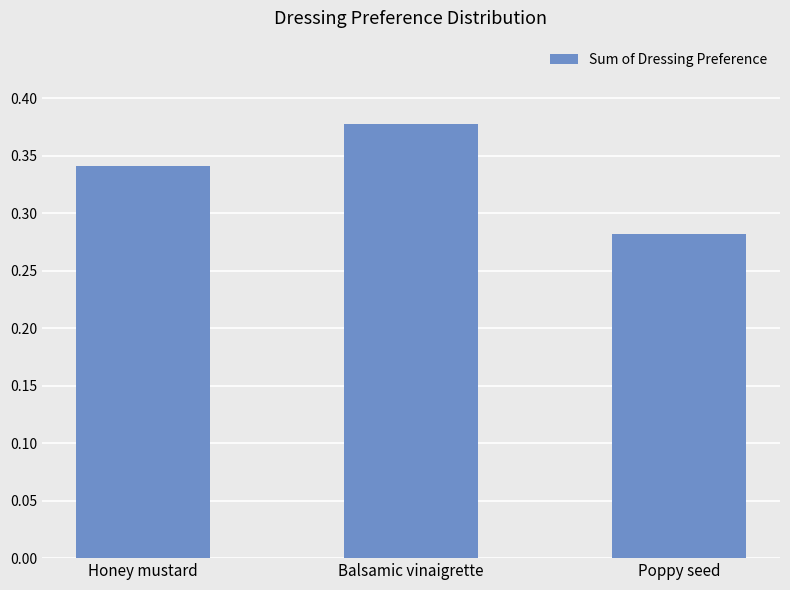

Are the bars grouped side by side (vs. stacked)?

No